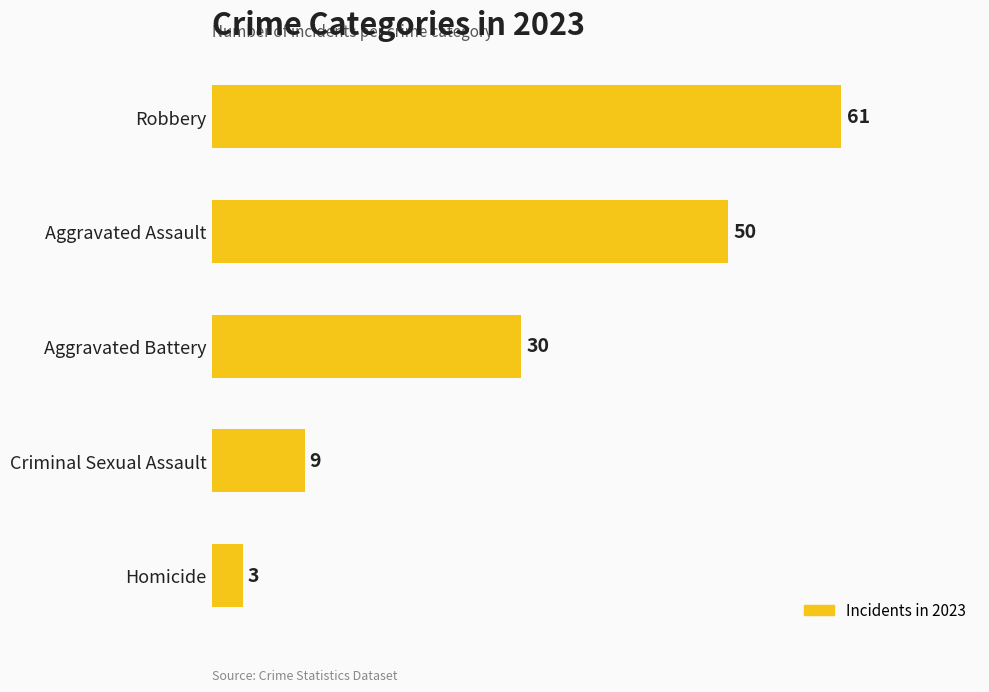

Which label corresponds to the smallest value in the chart?

Homicide